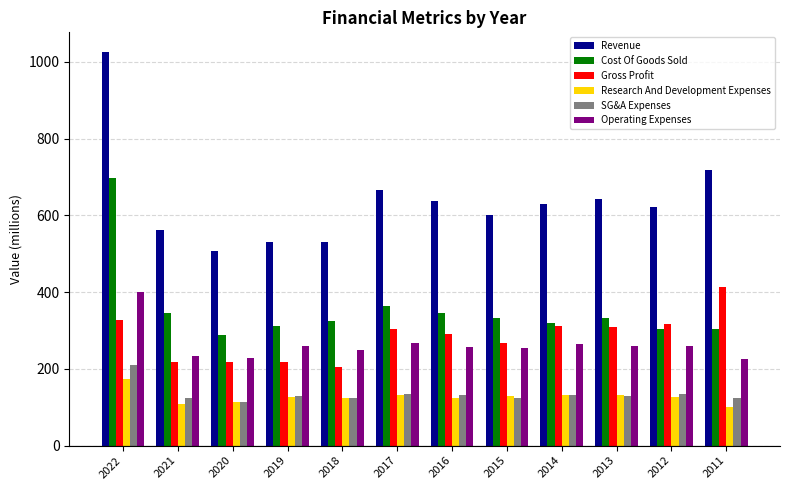

What is the approximate value of Cost Of Goods Sold at 2013?

332.9